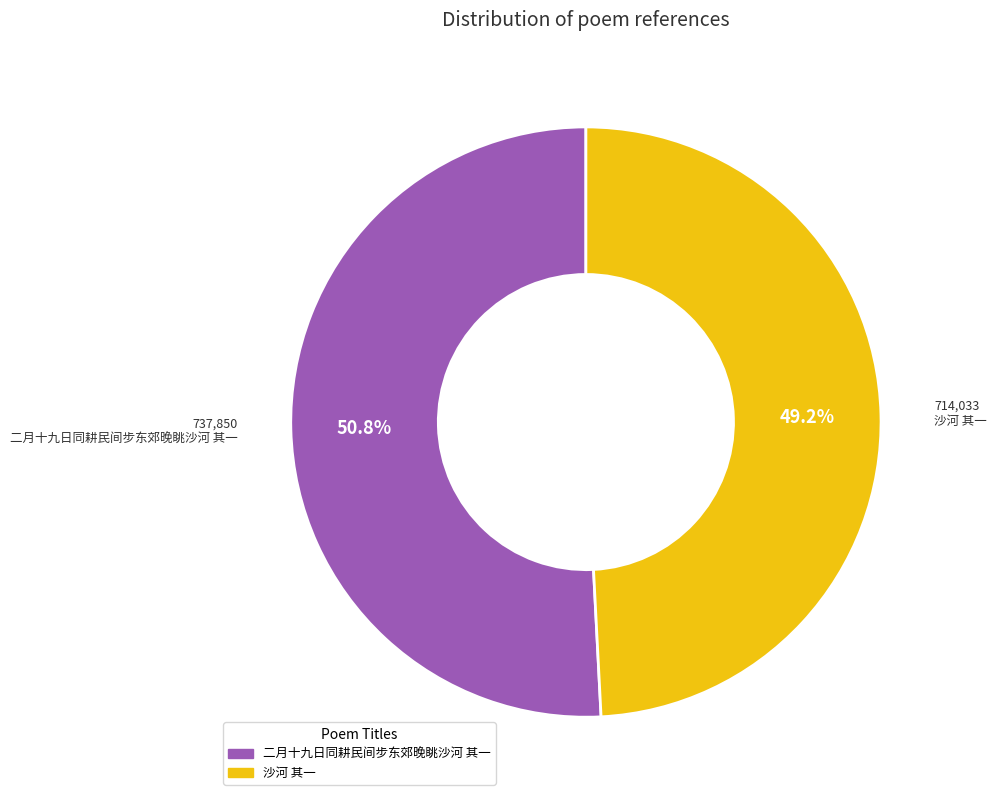

Is it true that 沙河 其一 is 49% of the pie?

True